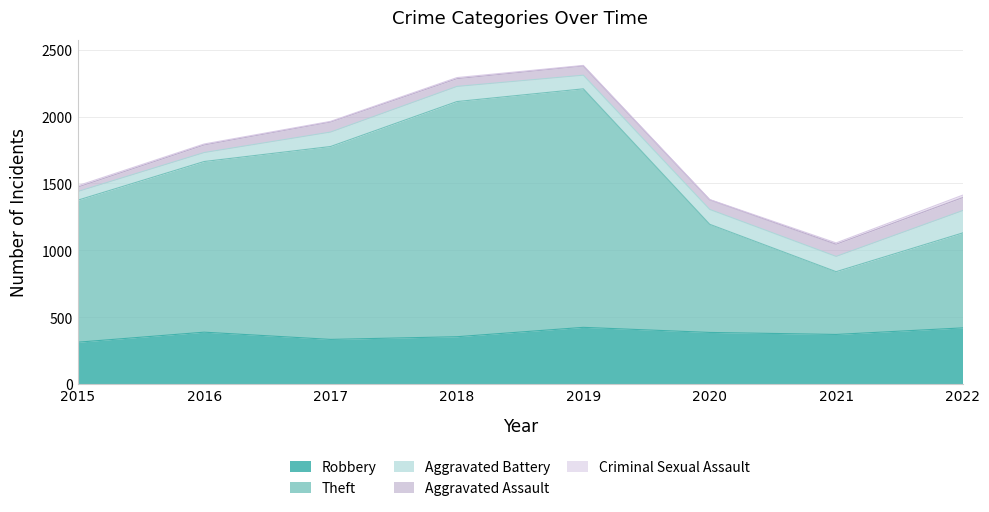

Which has a higher value, 2022 or 2017?

2022